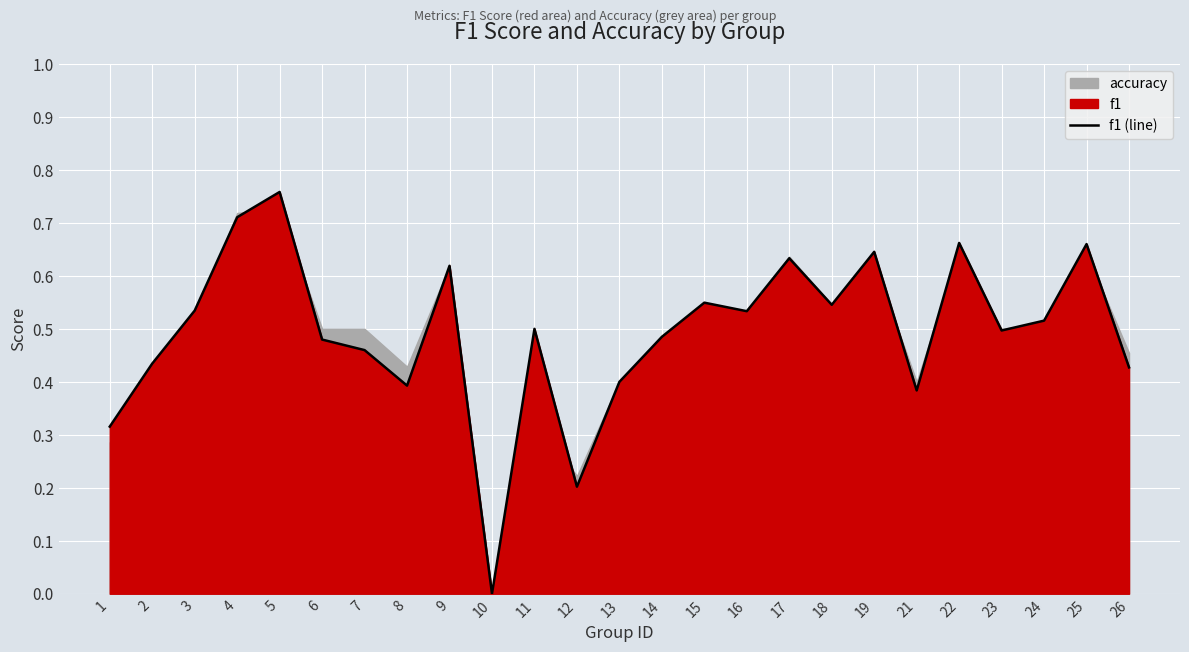

At which label is the value closest to 0?

10